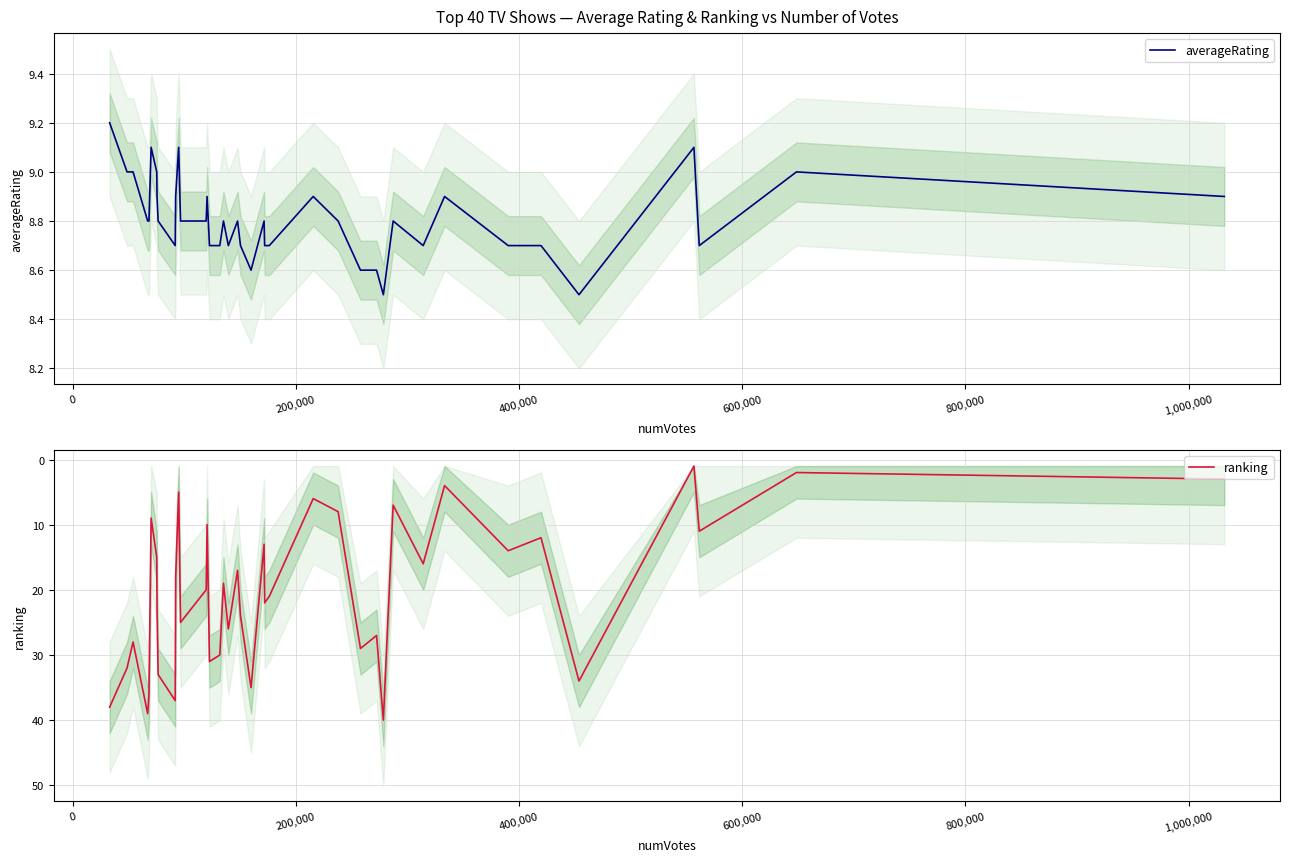

What is the maximum value for ranking?

40